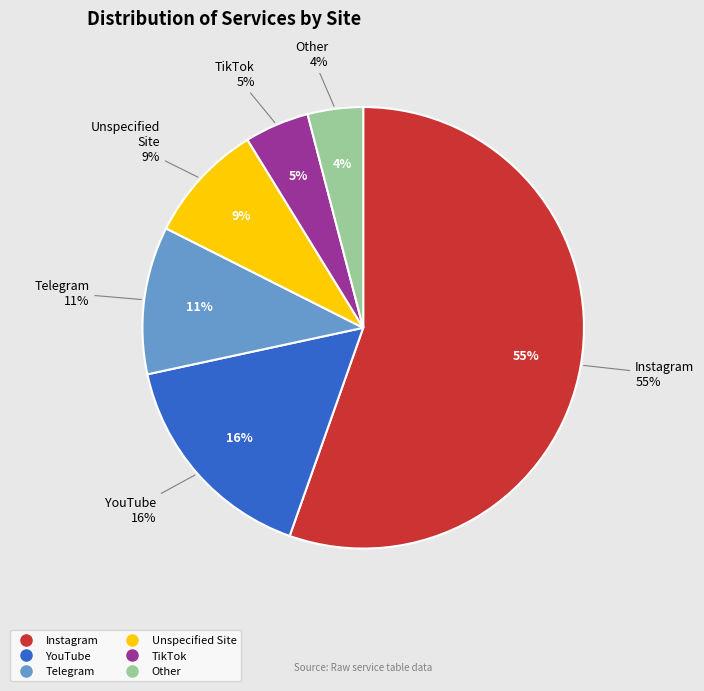

What percentage is the YouTube slice, to the nearest percent?

16%